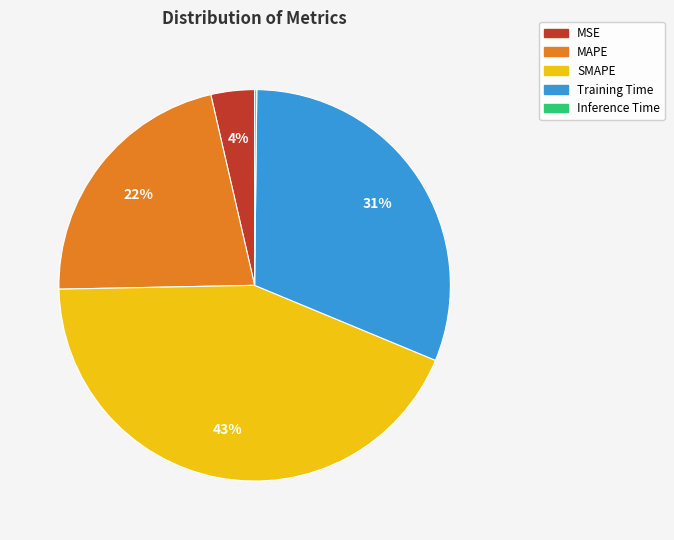

What is the ratio of the value at MAPE to the value at Training Time?

0.7